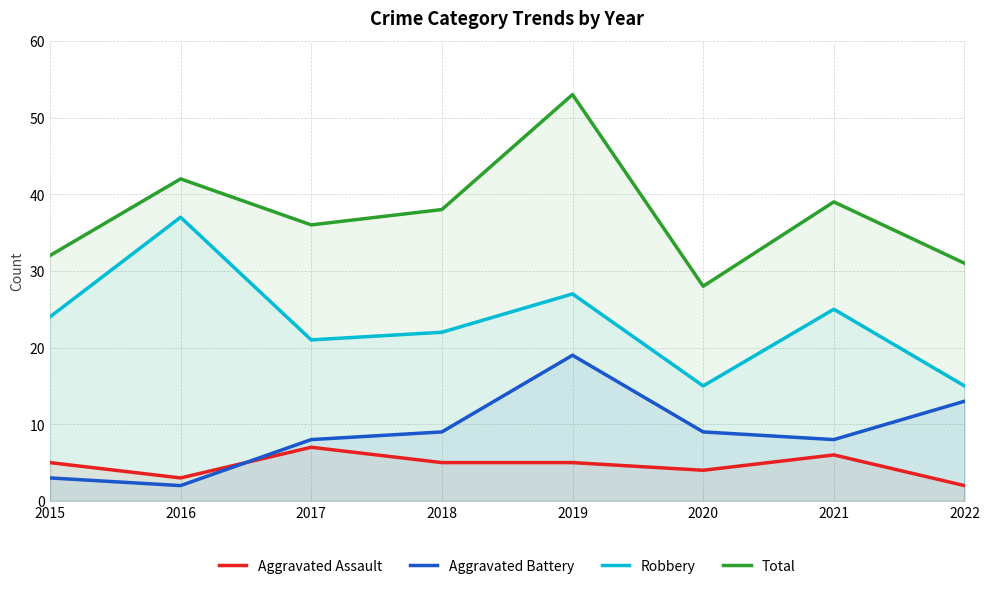

What is the total value across all series at 2017?

72